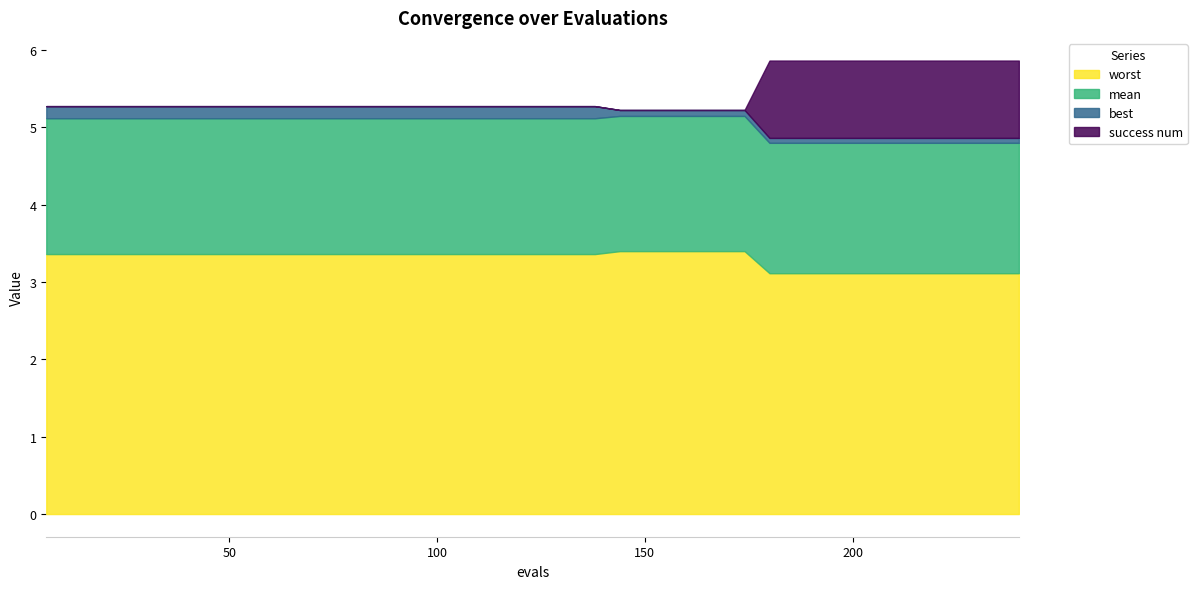

Where is success num nearest to the value 0?

6